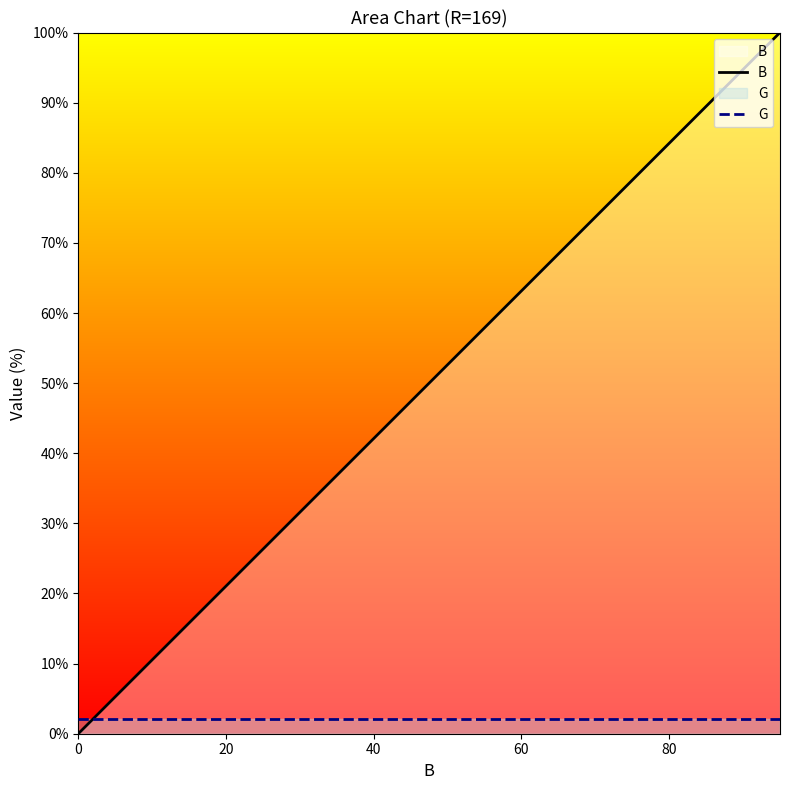

What is the lowest value of the G series?

2.1